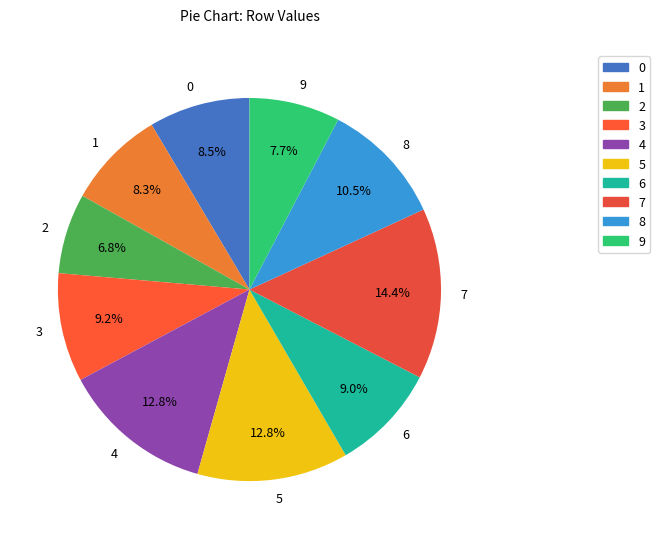

Which slice is the smallest?

2